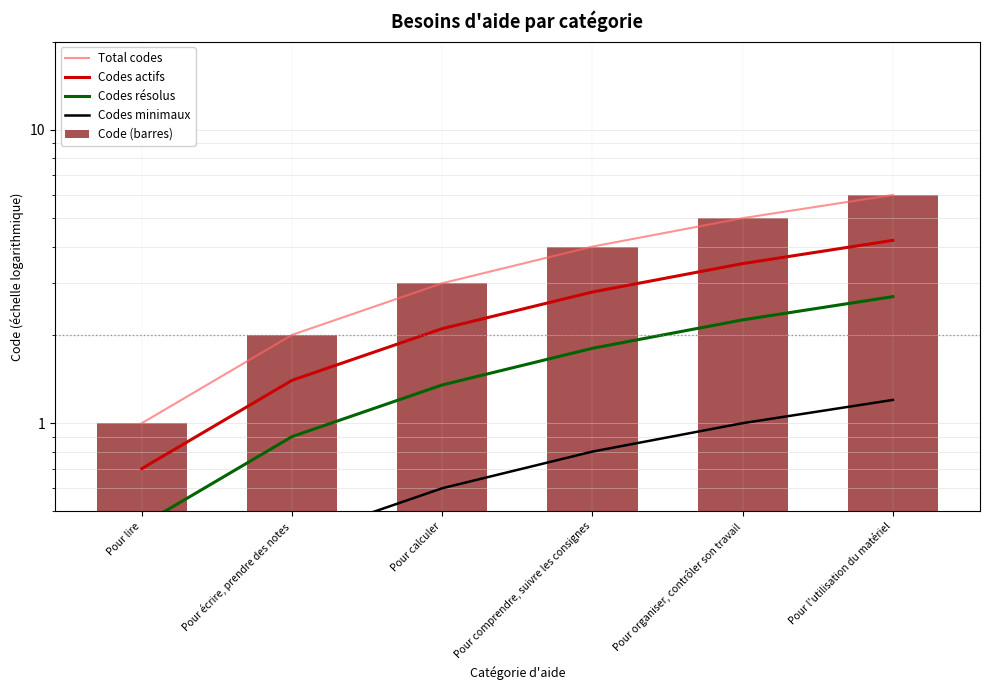

Which category has the lowest value across all series?

Pour lire